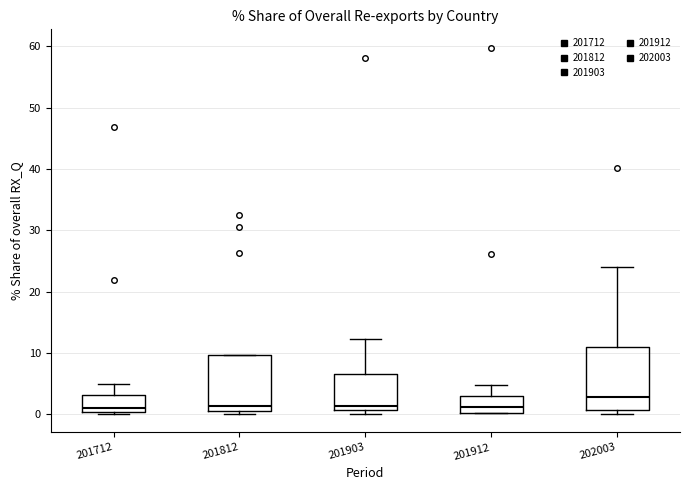

Reading left to right, transcribe this box plot: for each box, give where its median line is, the range the box spans, and where its two whiskers end, as read against the y-axis. The values are not printed on the chart, so give them approximately, as read against the axis.

201712: median 1, box 0 to 3, whiskers 0 to 5
201812: median 1, box 0 to 10, whiskers 0 (just below the box's lower edge) to 10
201903: median 1 (just above the box's lower edge), box 1 to 7, whiskers 0 to 12
201912: median 1, box 0 to 3, whiskers 0 to 5
202003: median 3, box 1 to 11, whiskers 0 to 24